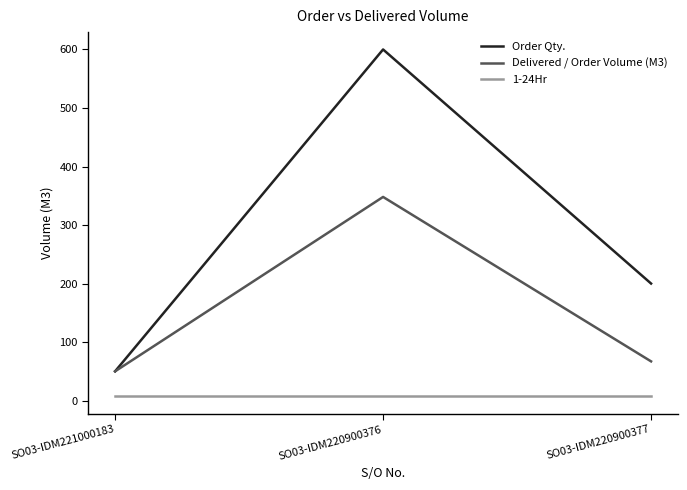

Where does the Delivered / Order Volume (M3) series first go above 67?

SO03-IDM220900376